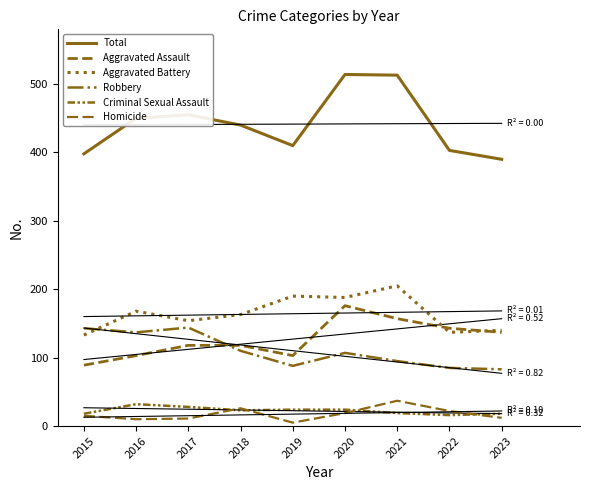

What are all the series names shown in the legend?

Total, Aggravated Assault, Aggravated Battery, Robbery, Criminal Sexual Assault, Homicide